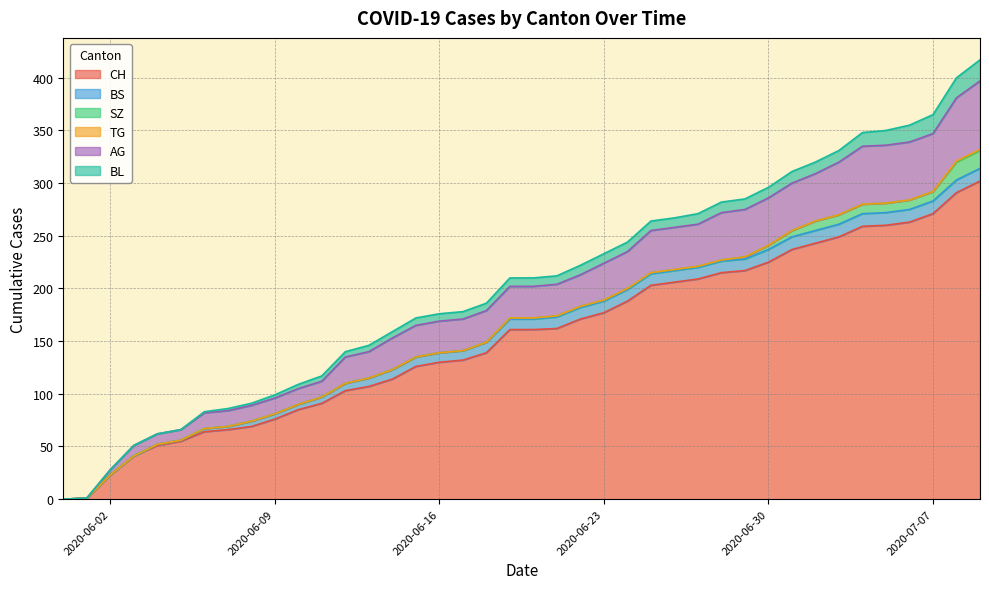

True or false: AG and BS cross at least once.

False